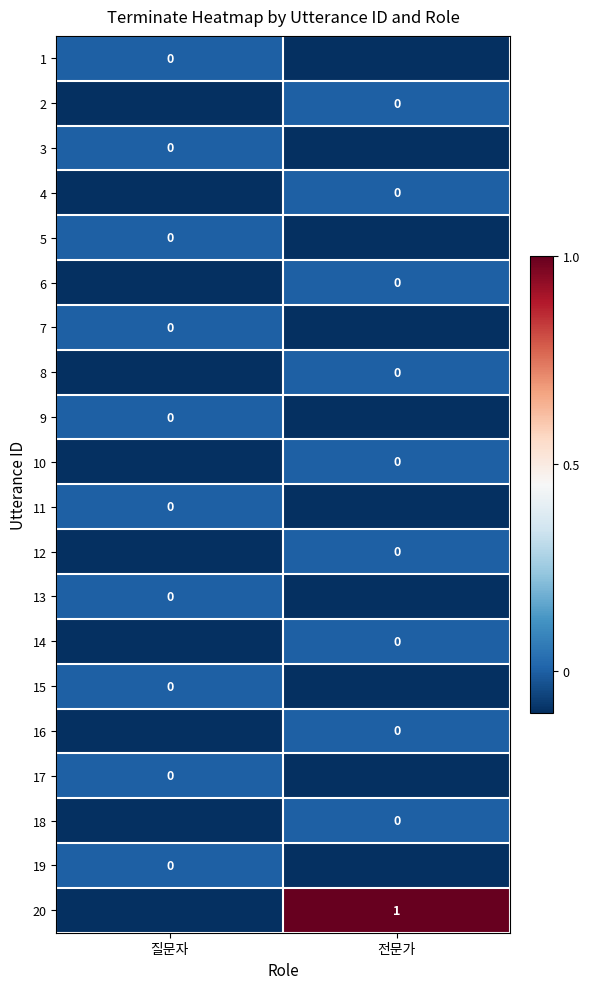

What is the minimum value for 12?

-0.1